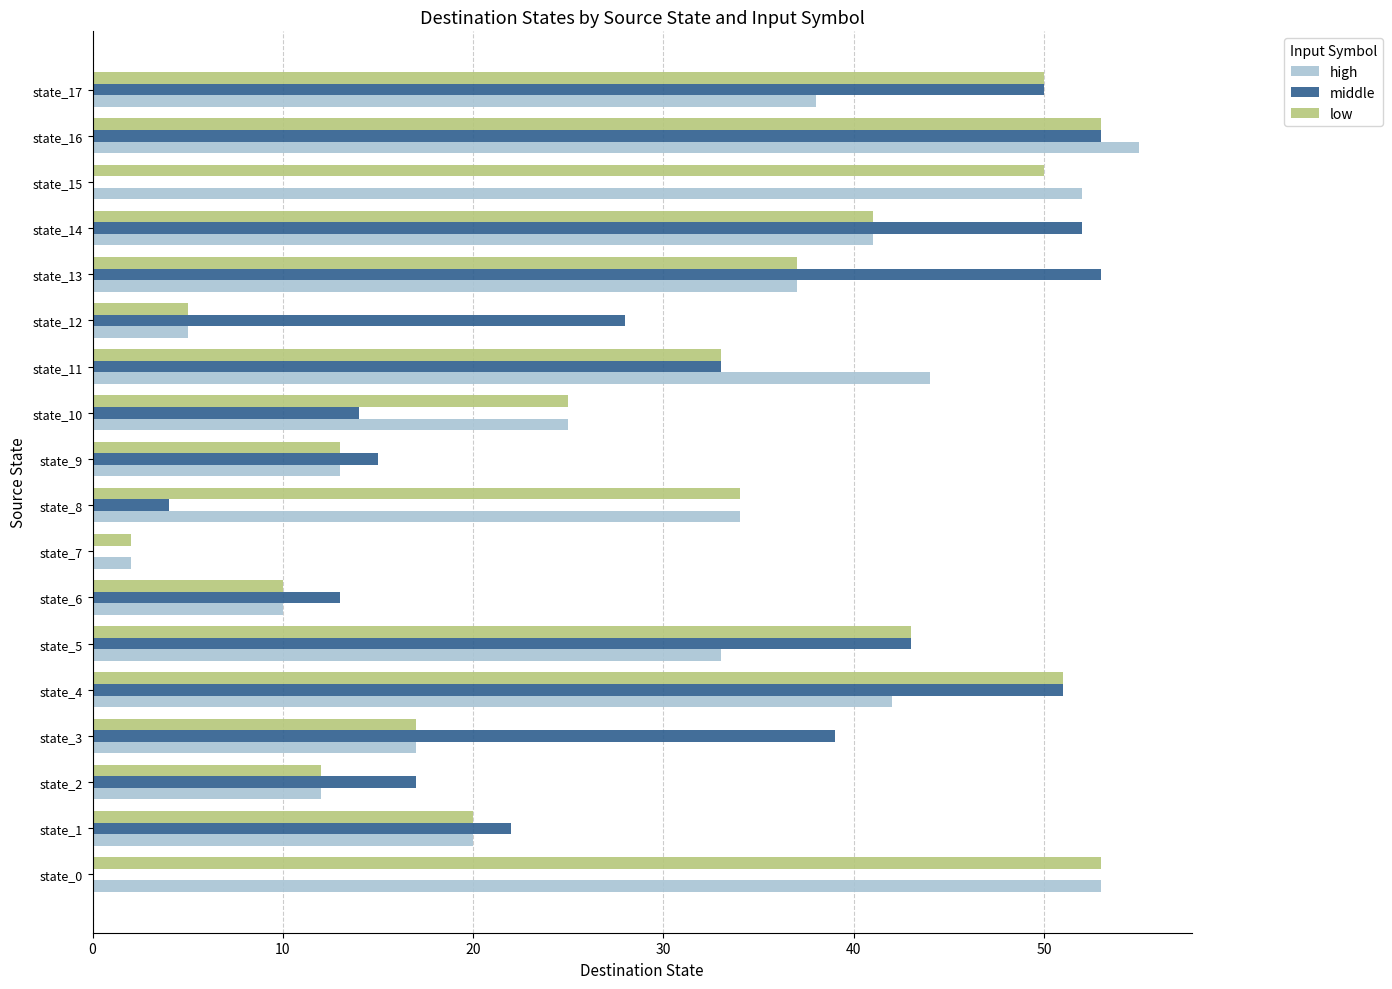

Which series changed the most between state_0 and state_17?

middle